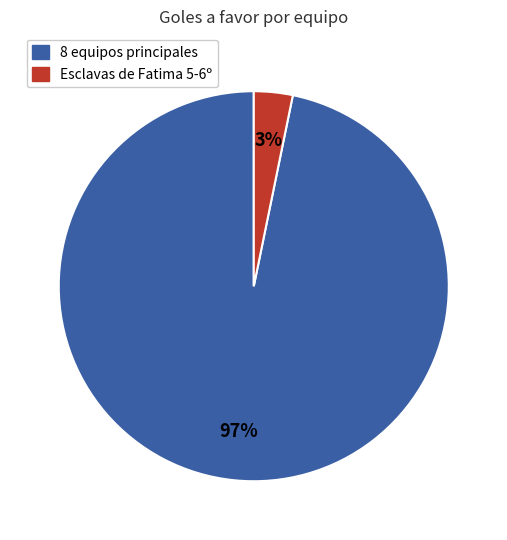

To the nearest percent, what is the difference between the largest and smallest slice percentages?

94%